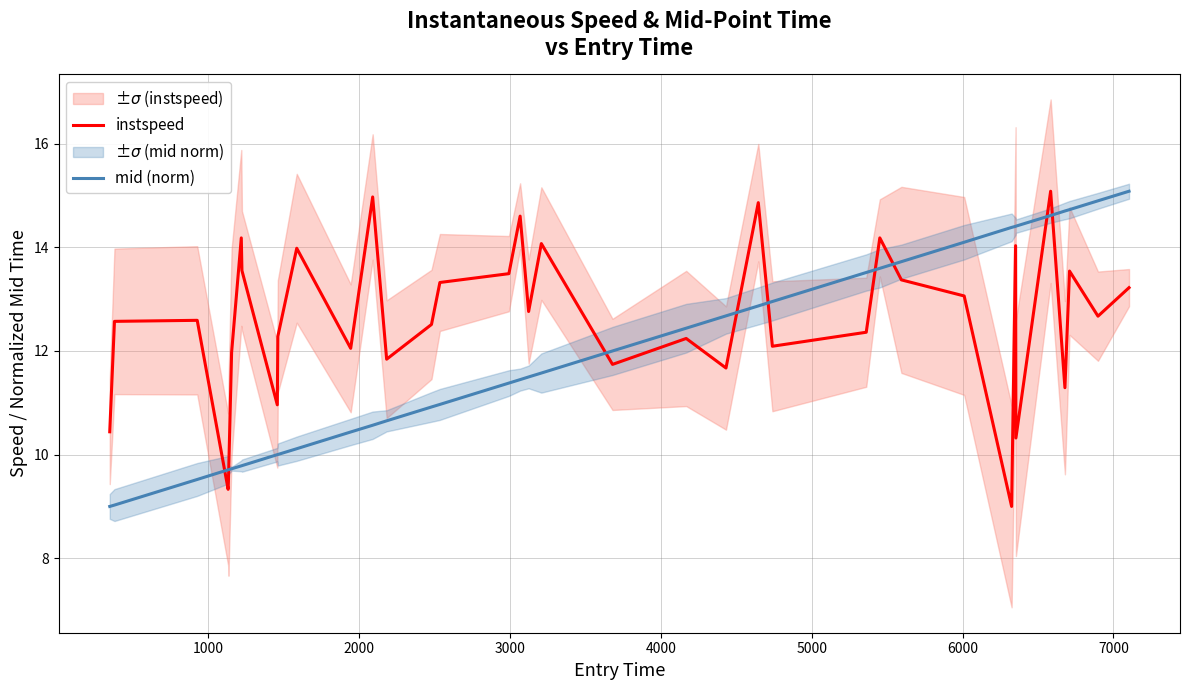

What are all the series names shown in the legend?

instspeed, mid (norm)